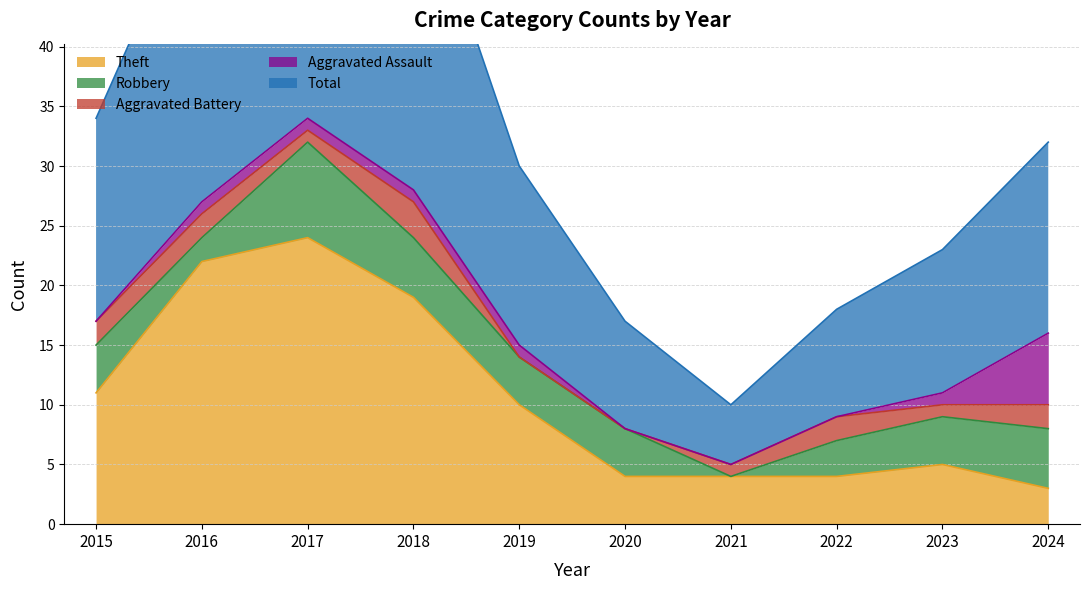

Reading left to right, what are all the values shown in this chart?

Theft: 11	22	24	19	10	4	4	4	5	3
Robbery: 4	2	8	5	4	4	0	3	4	5
Aggravated Battery: 2	2	1	3	0	0	1	2	1	2
Aggravated Assault: 0	1	1	1	1	0	0	0	1	6
Total: 17	27	35	28	15	9	5	9	12	16